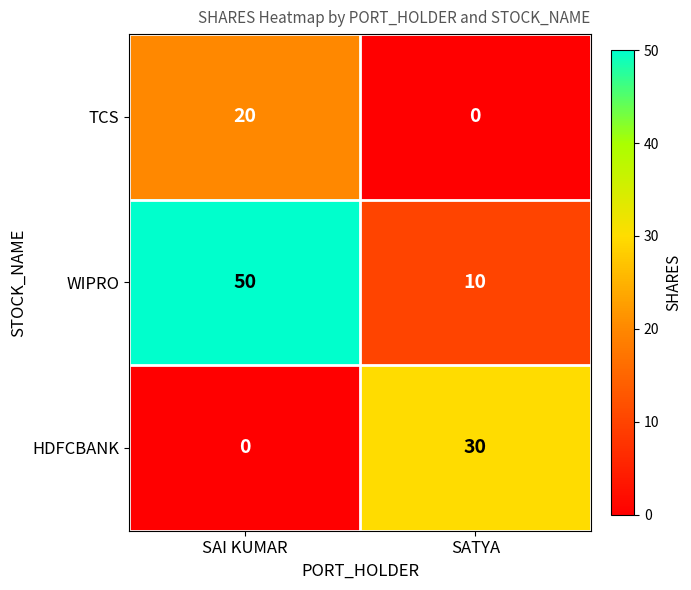

Reading left to right, what are all the values shown in this chart?

TCS: SAI KUMAR=20	SATYA=0
WIPRO: SAI KUMAR=50	SATYA=10
HDFCBANK: SAI KUMAR=0	SATYA=30